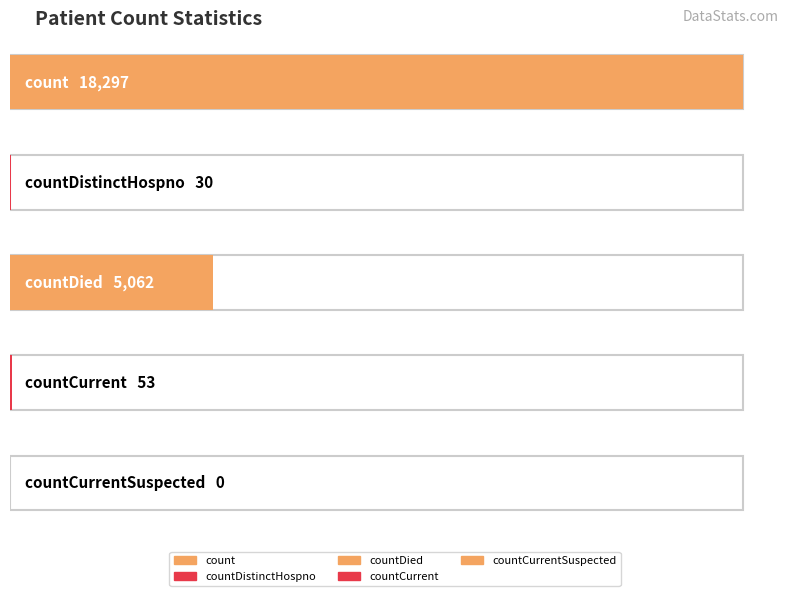

What is the change in value from countCurrent to countCurrentSuspected?

-53